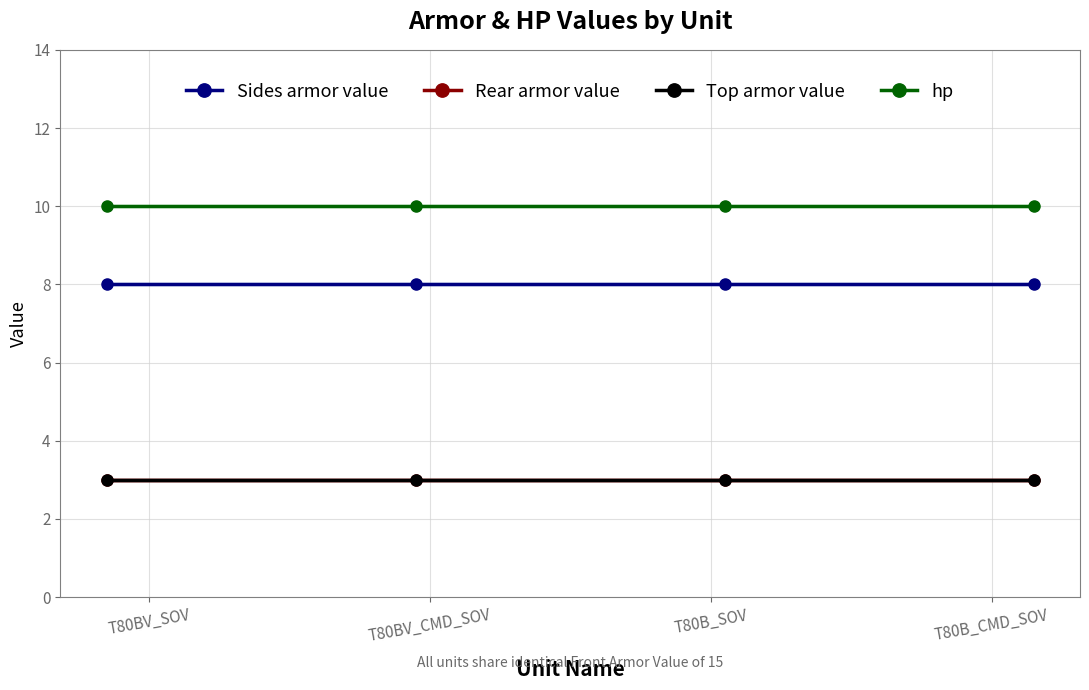

How many lines are shown in the chart?

4